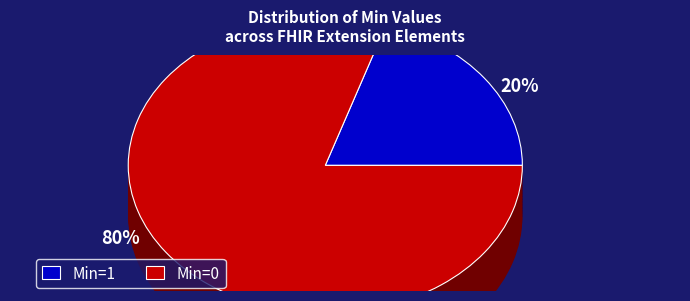

The Extension slice represents 0% of the pie. True or false?

True